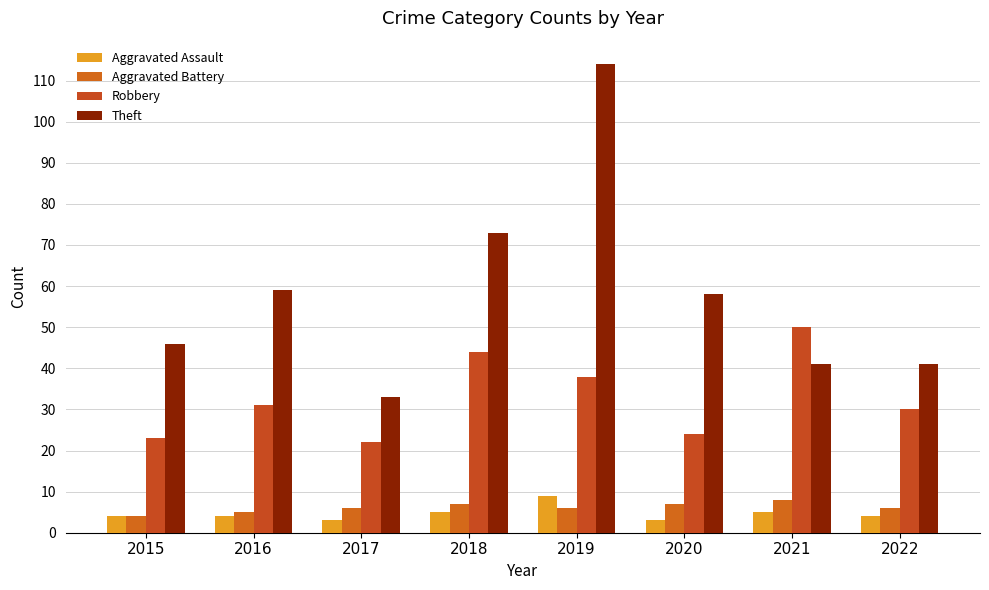

Where is Aggravated Battery nearest to the value 6?

2017